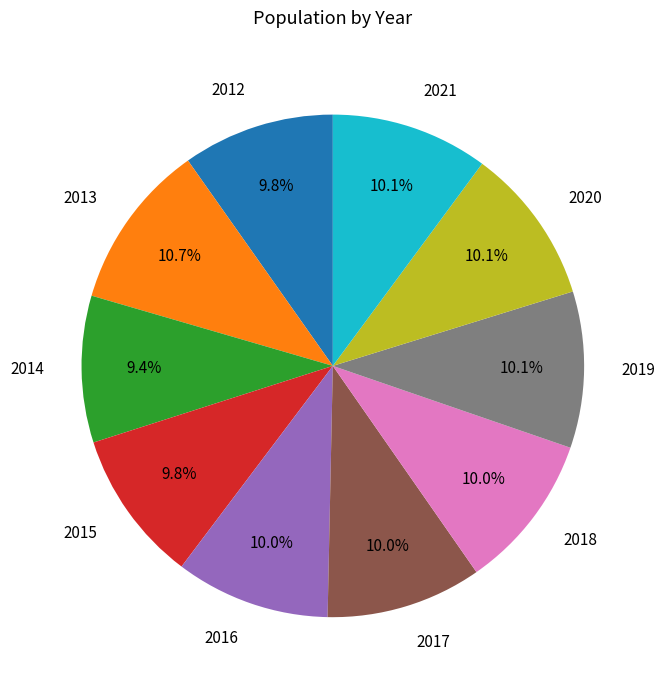

Is there any slice that represents more than half of the pie?

No